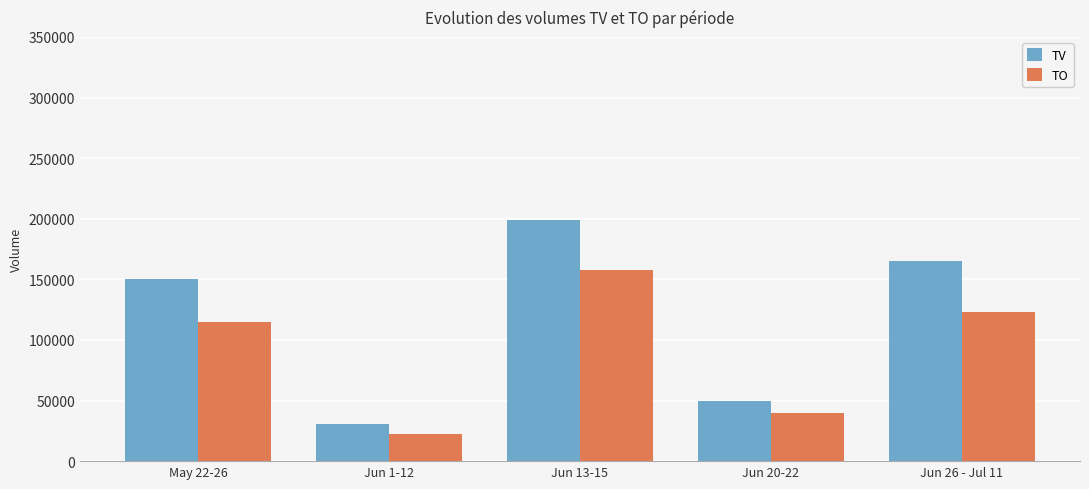

List the series in order of their peak value, highest first.

TV, TO